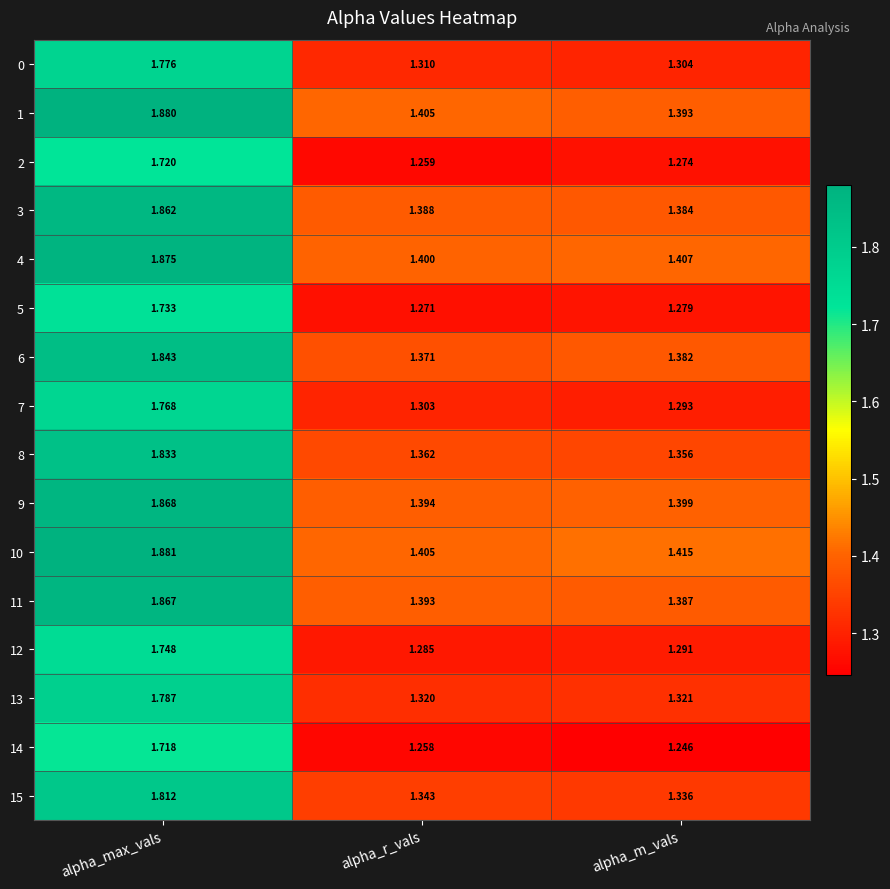

At which label does 15 reach its peak?

alpha_max_vals